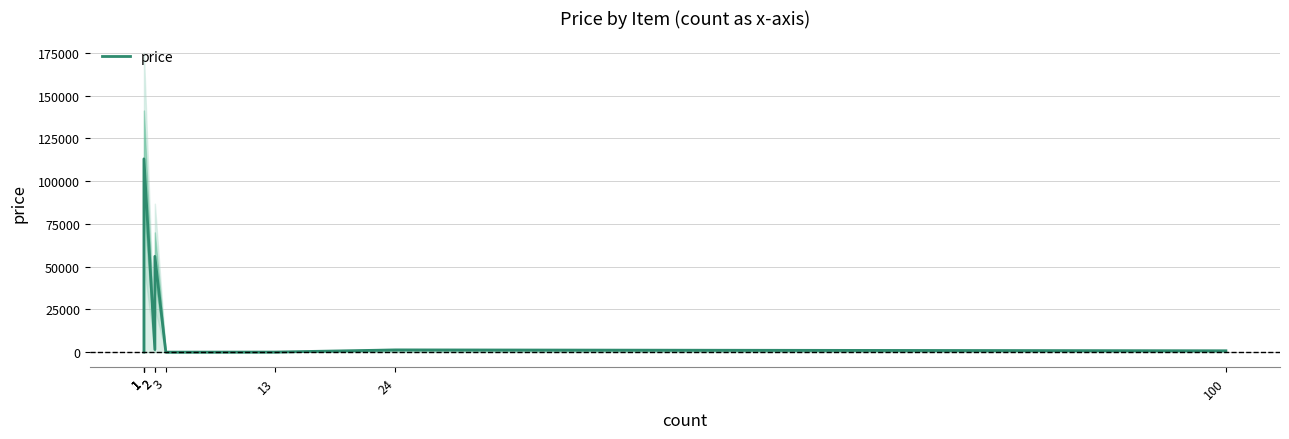

Does the chart display data point markers on the line(s)?

No